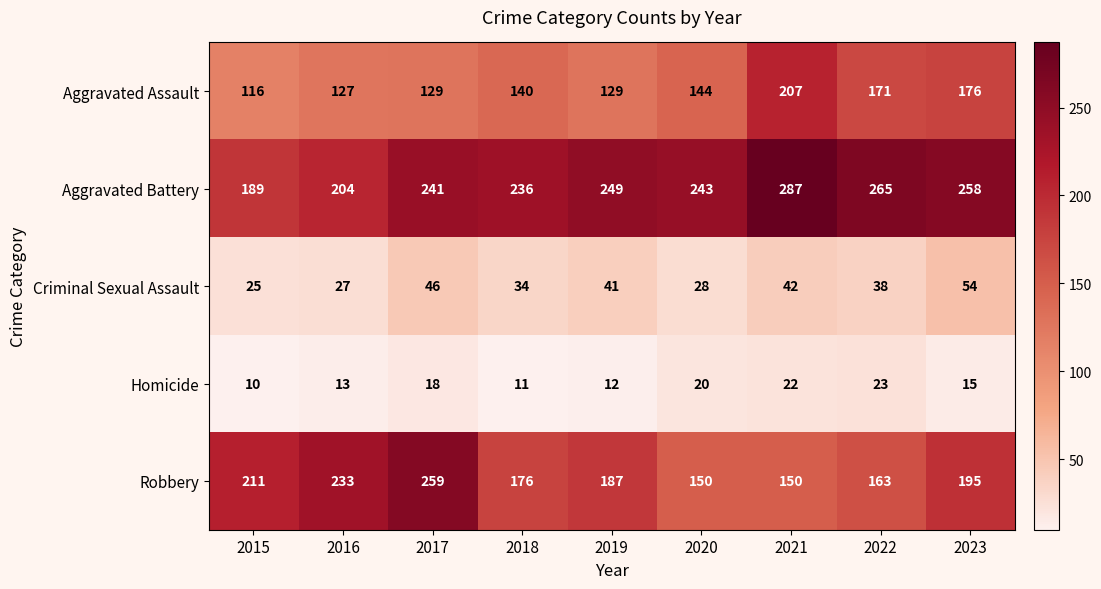

Which series has the largest range (max minus min)?

Robbery